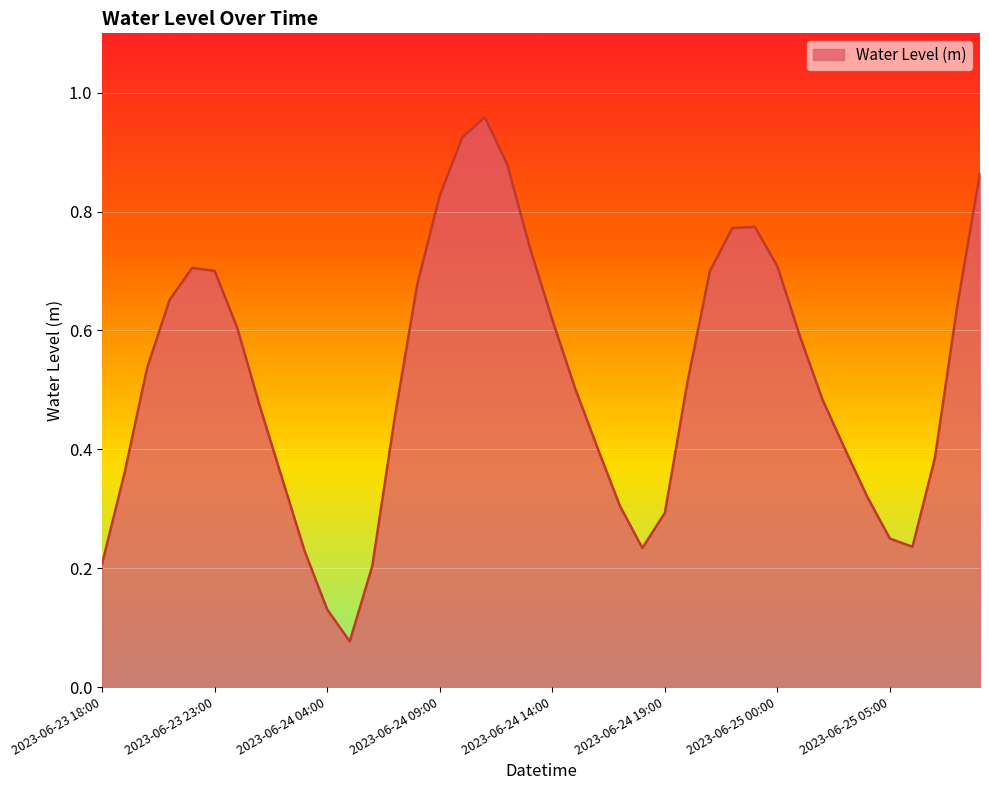

Does the chart display data point markers on the line(s)?

No